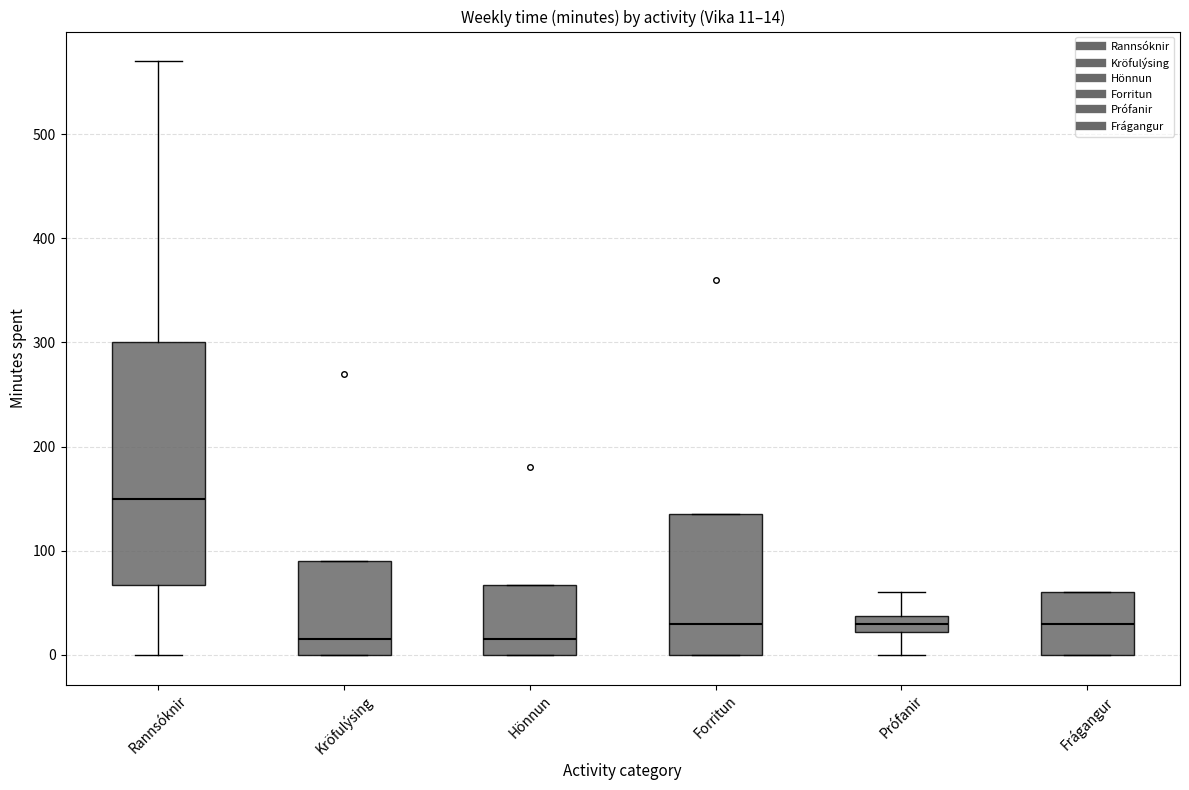

Which box is the tallest, from its lower edge to its upper edge?

Rannsóknir